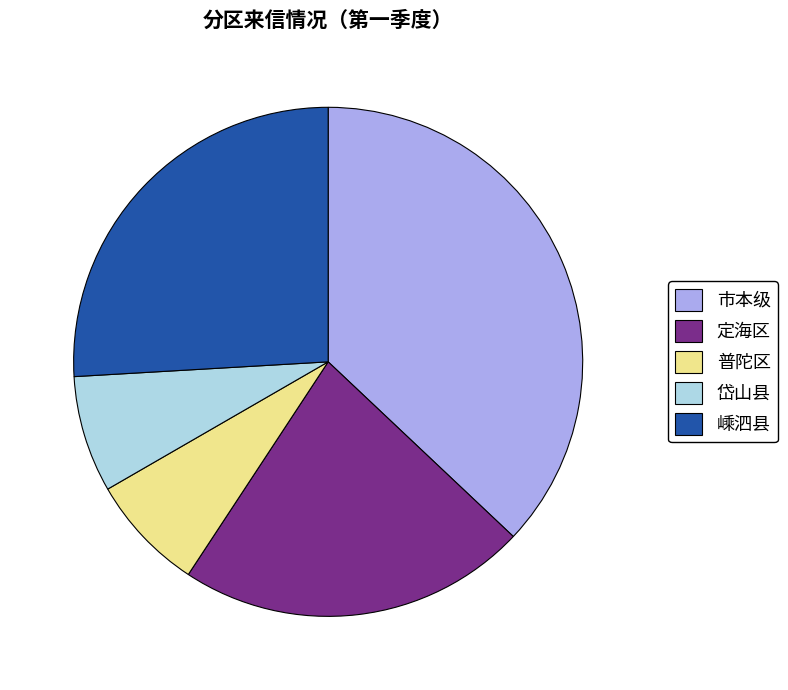

The 岱山县 slice represents 7% of the pie. True or false?

True